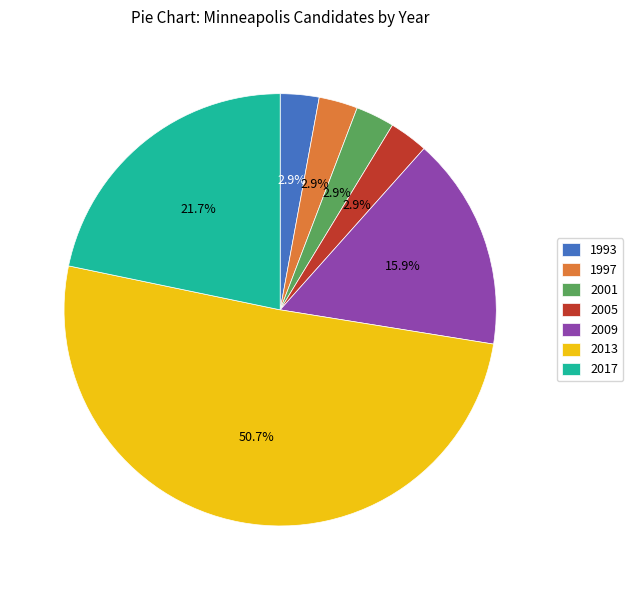

To the nearest percent, what is the difference between the 2009 and 1997 slice percentages?

13%